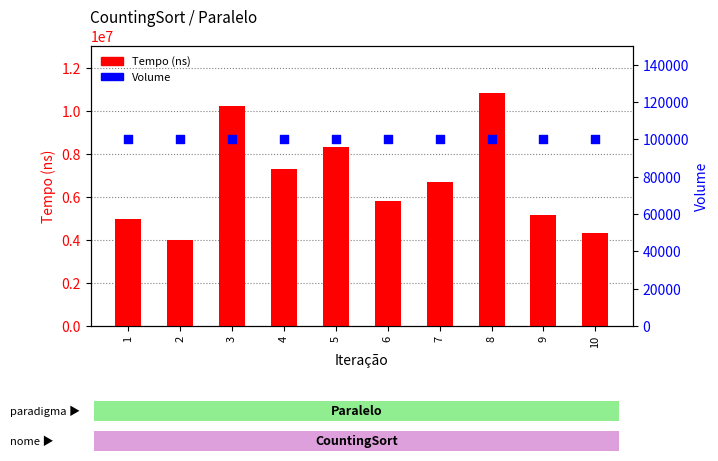

Which series reaches the minimum Y coordinate?

Volume